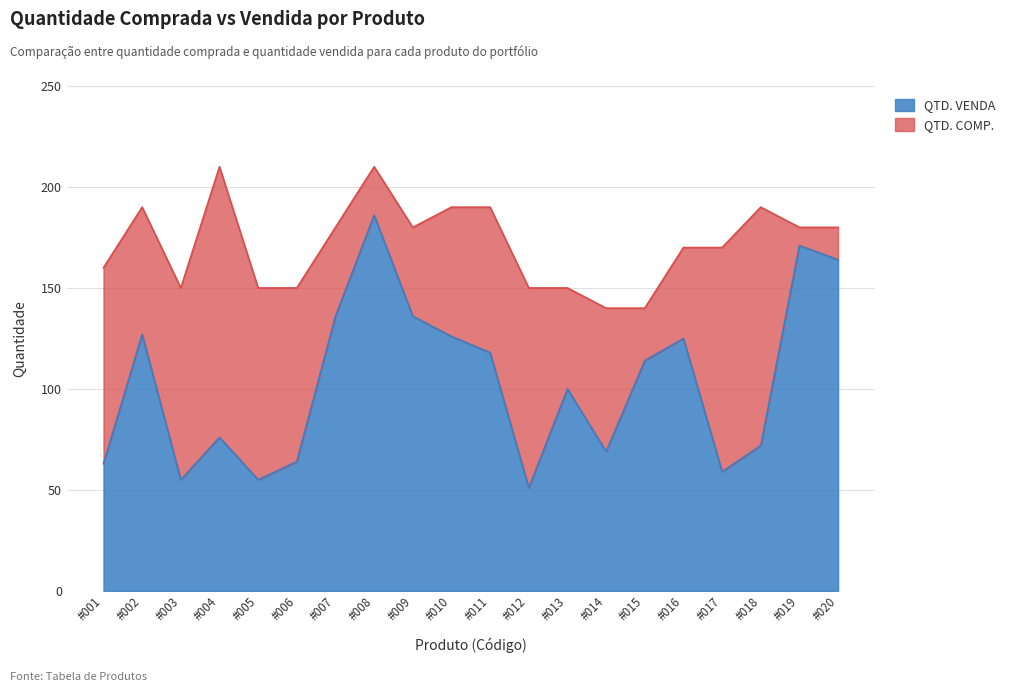

What is the sum of all QTD. COMP. values?

3430